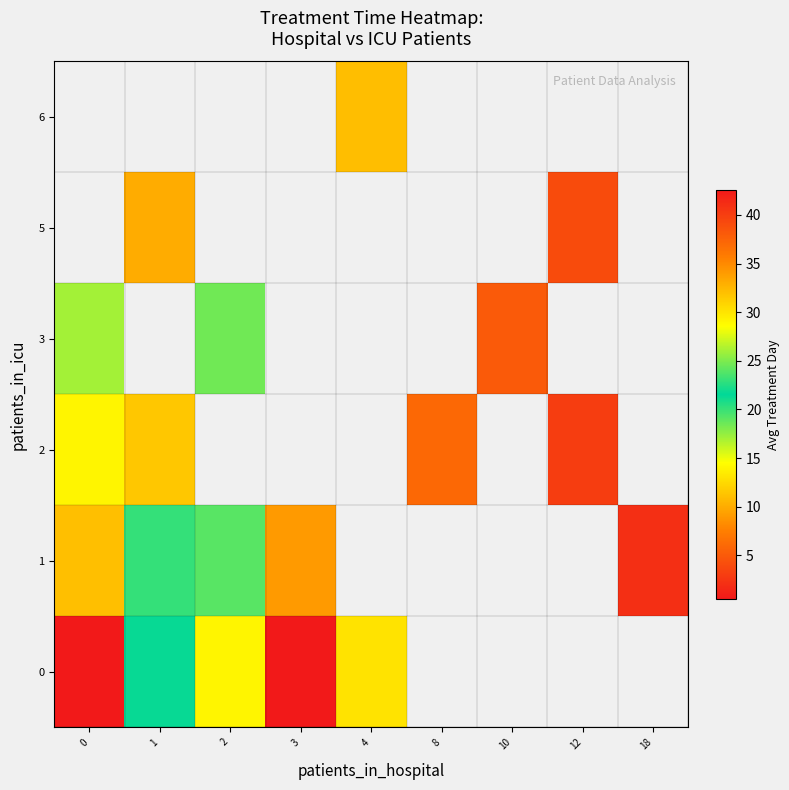

List the series in order of their peak value, highest first.

0, 1, 3, 5, 6, 2